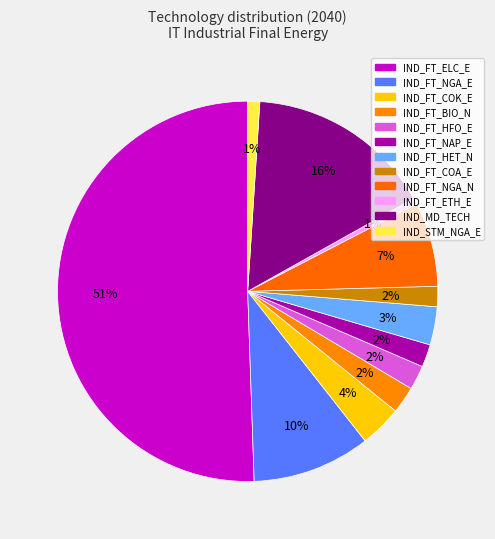

Is there a majority slice in this chart?

Yes